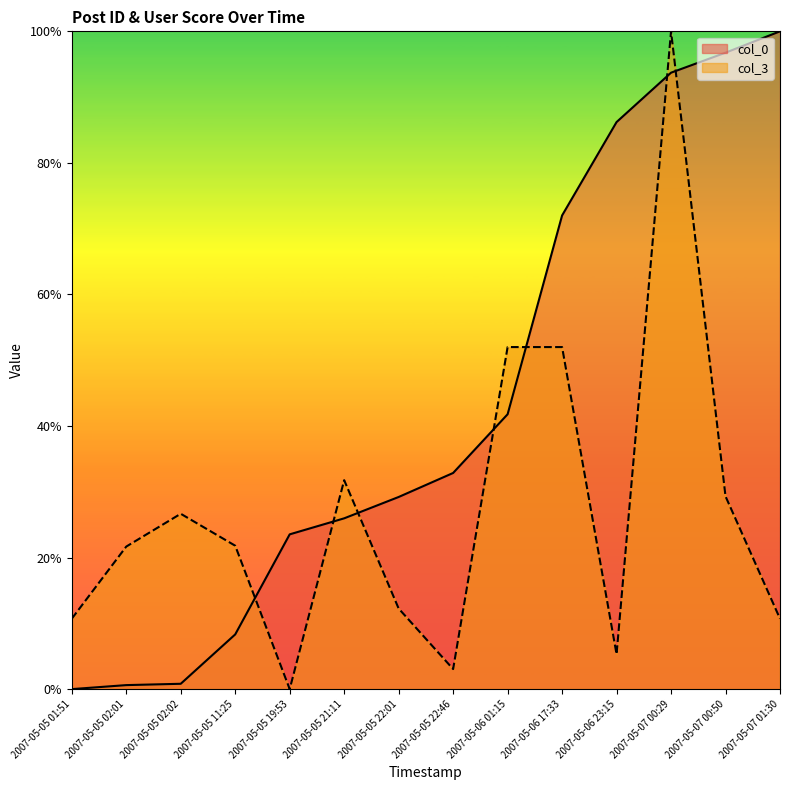

The value of col_3 at 2007-05-06 17:33 is 52.0. True or false?

True